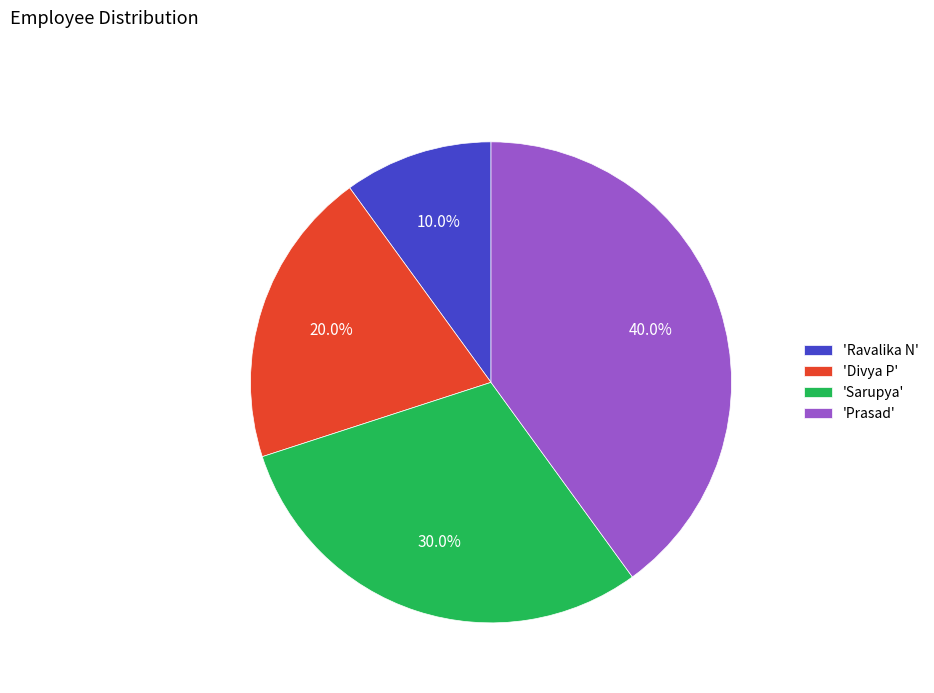

What percentage do 'Sarupya' and 'Divya P' together represent?

50.0%